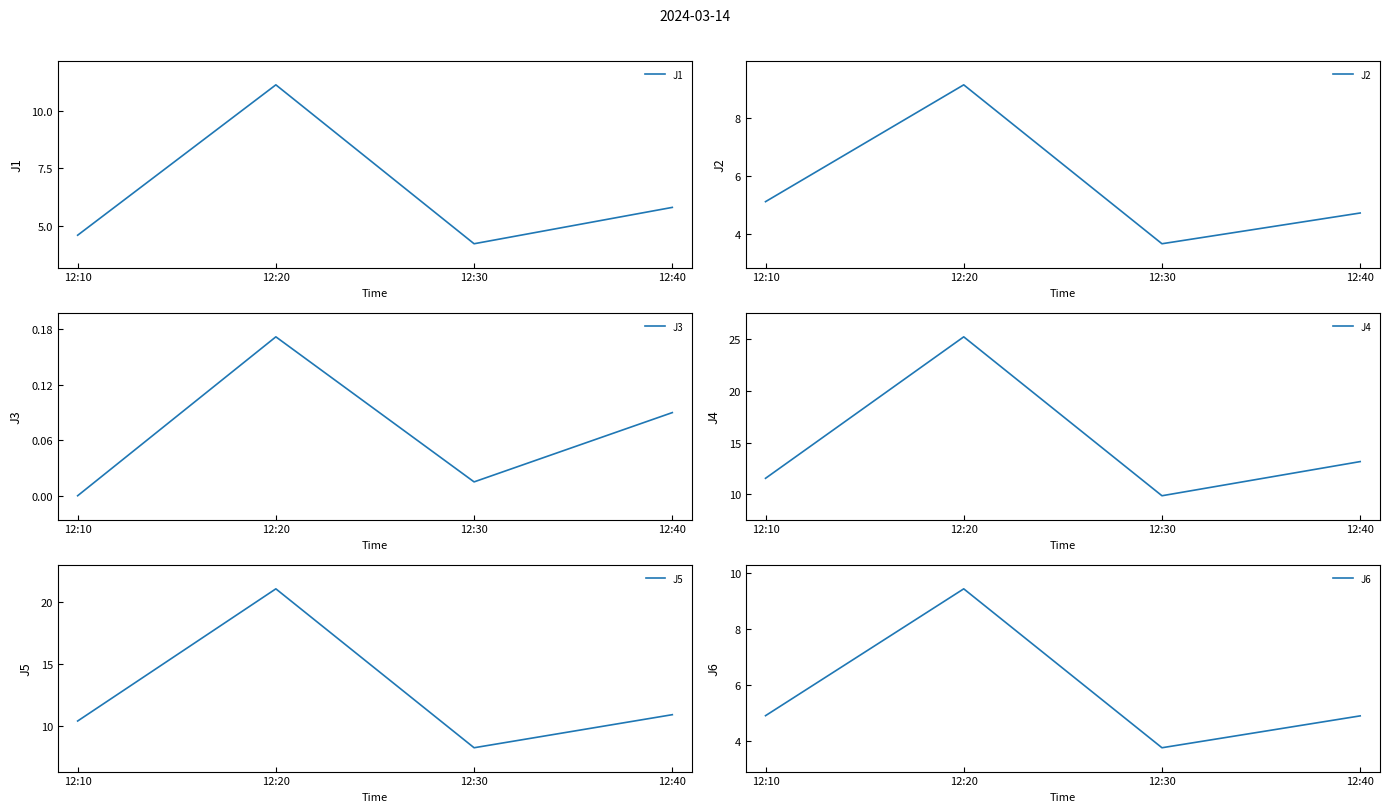

Where do J2 and J6 first cross each other?

12:10 and 12:20